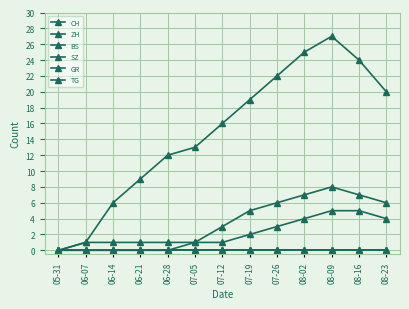

At which label does CH reach its peak?

08-09